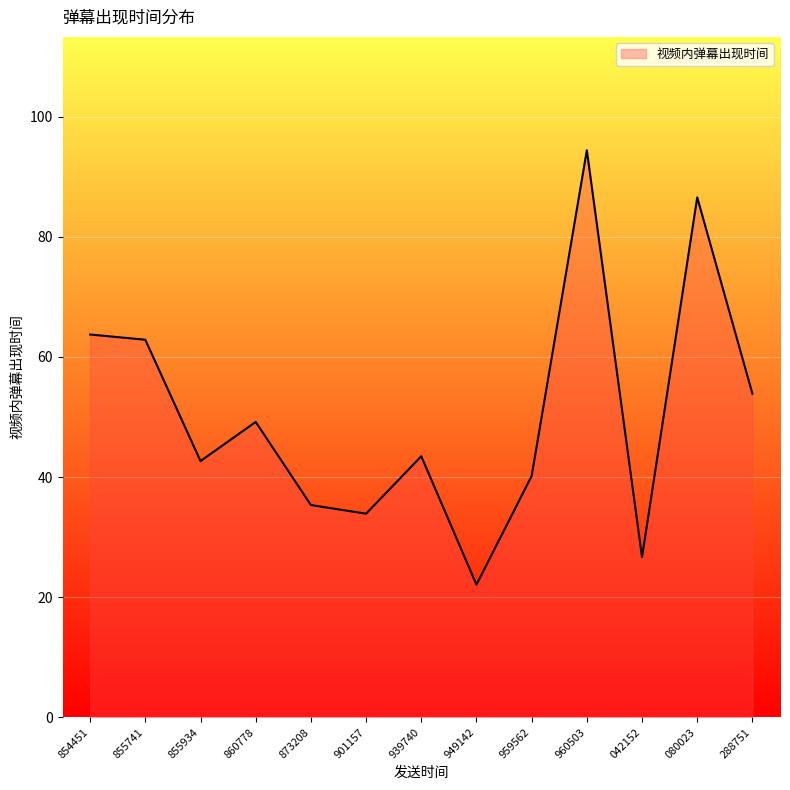

True or false: there are more than 2 points higher than both neighbors.

True